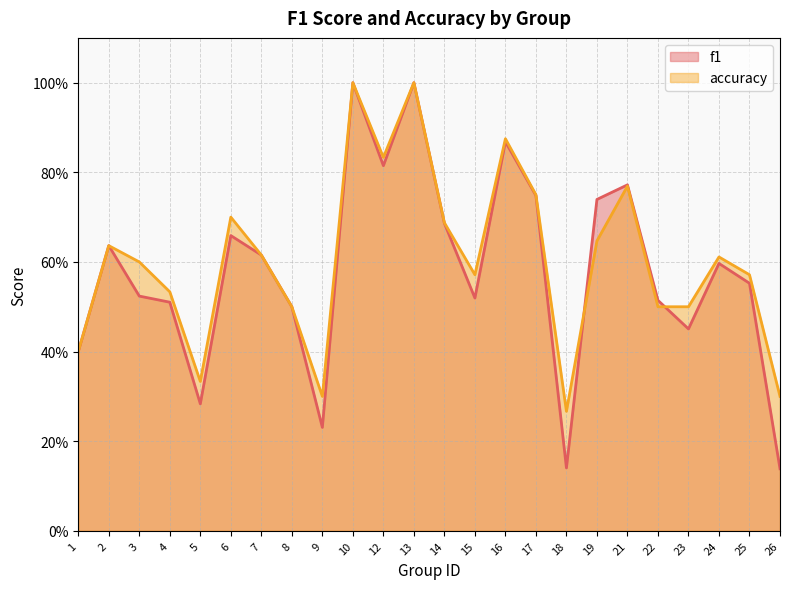

True or false: f1 has a value of 0.2 at 26.

False